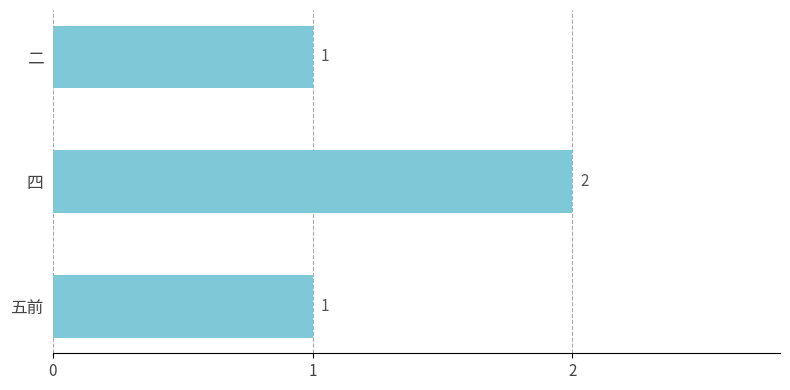

Which category has the highest value across all series?

四